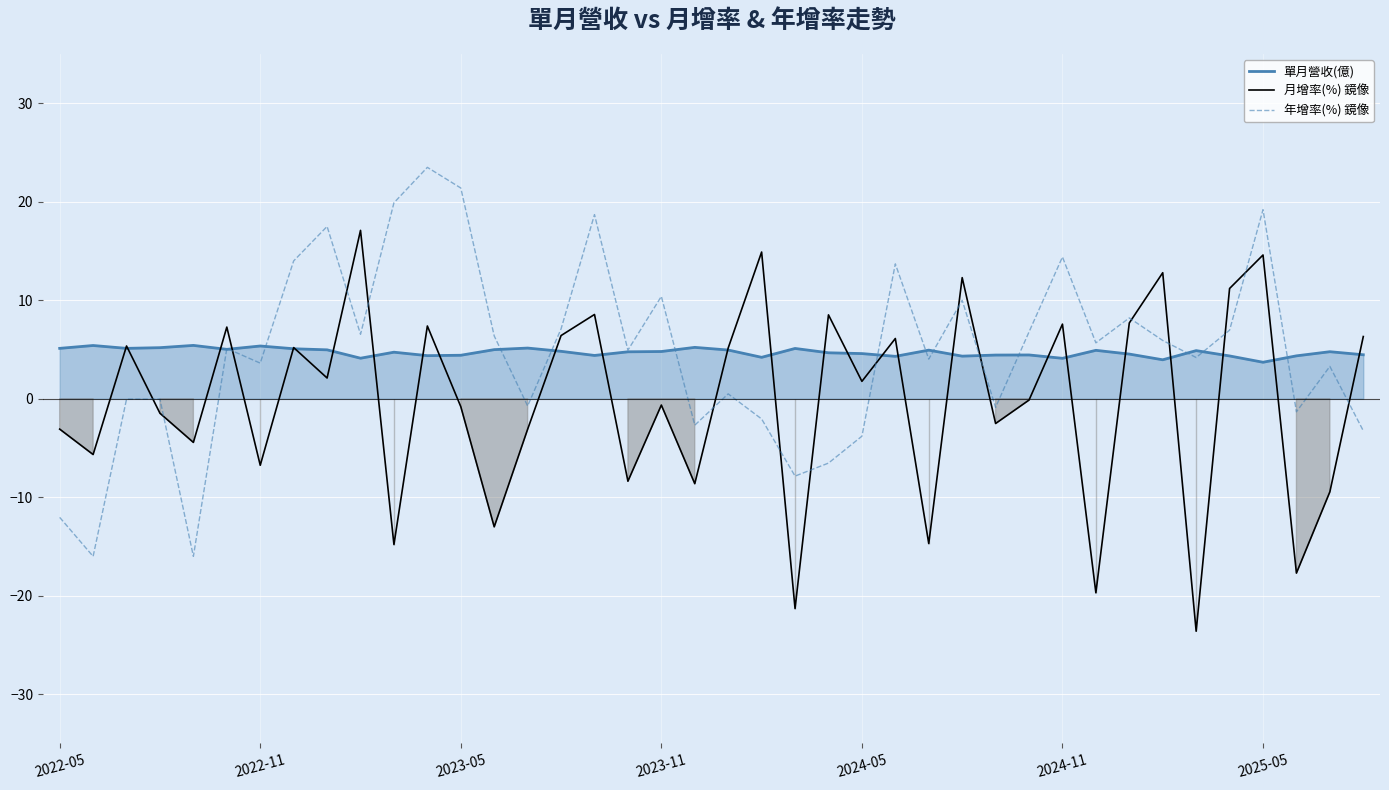

Rank the series by their maximum value, from highest to lowest.

年增率(%) 鏡像, 月增率(%) 鏡像, 單月營收(億)